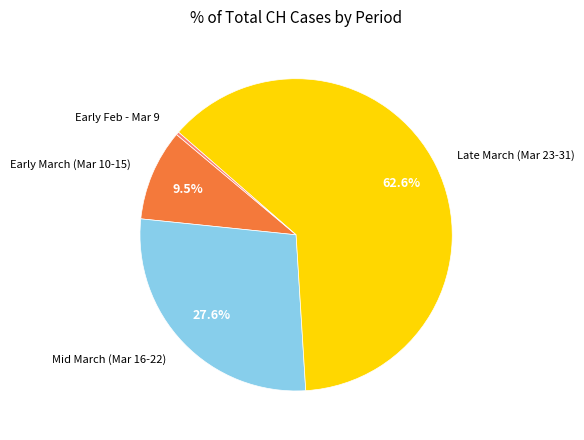

Between Early March (Mar 10-15) and Early Feb - Mar 9, which is larger?

Early March (Mar 10-15)